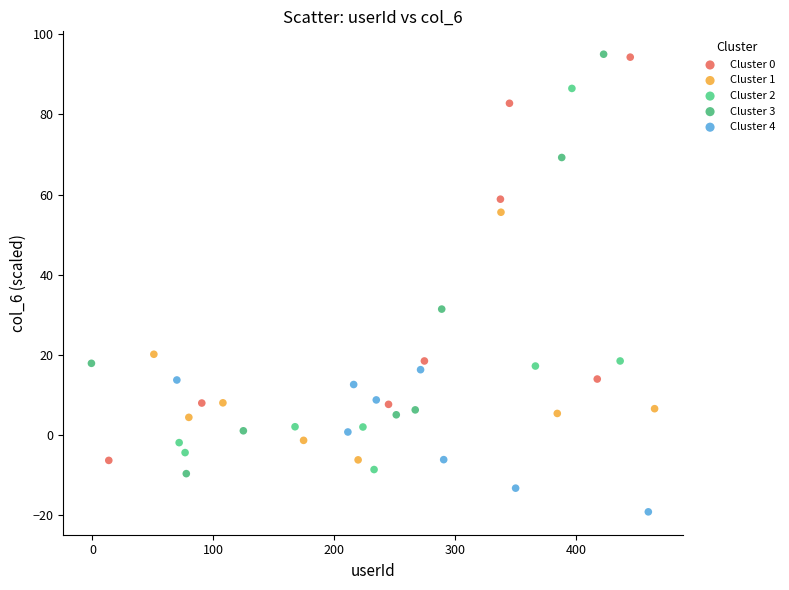

Which series has the widest spread of Y values?

Cluster 3